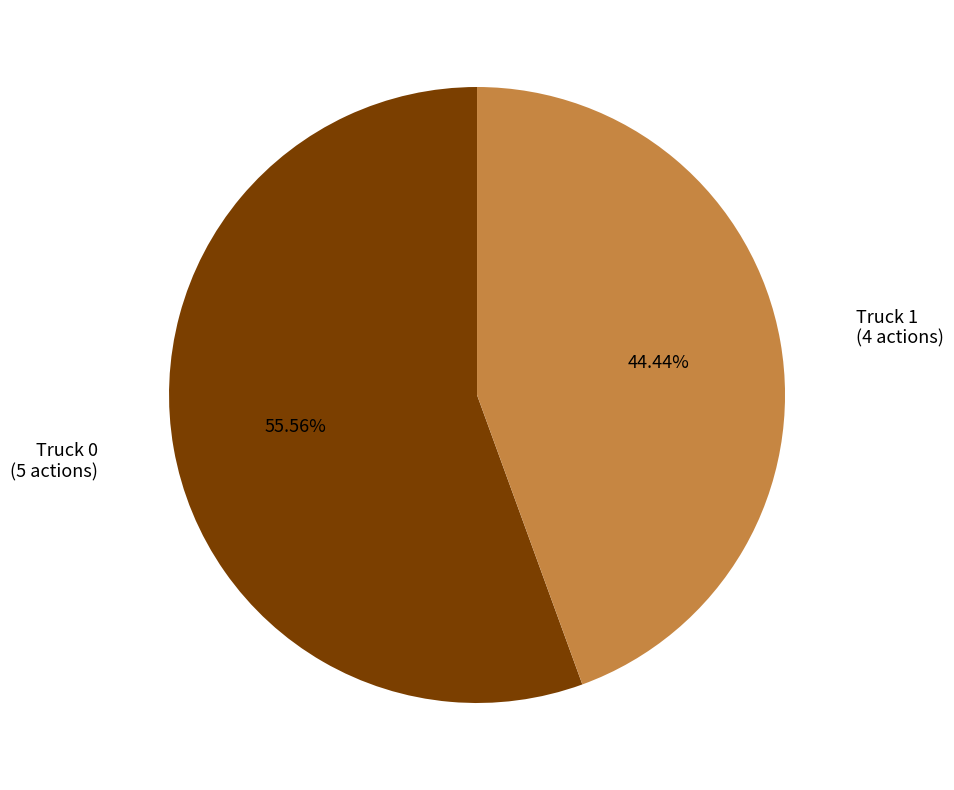

Is there a majority slice in this chart?

Yes